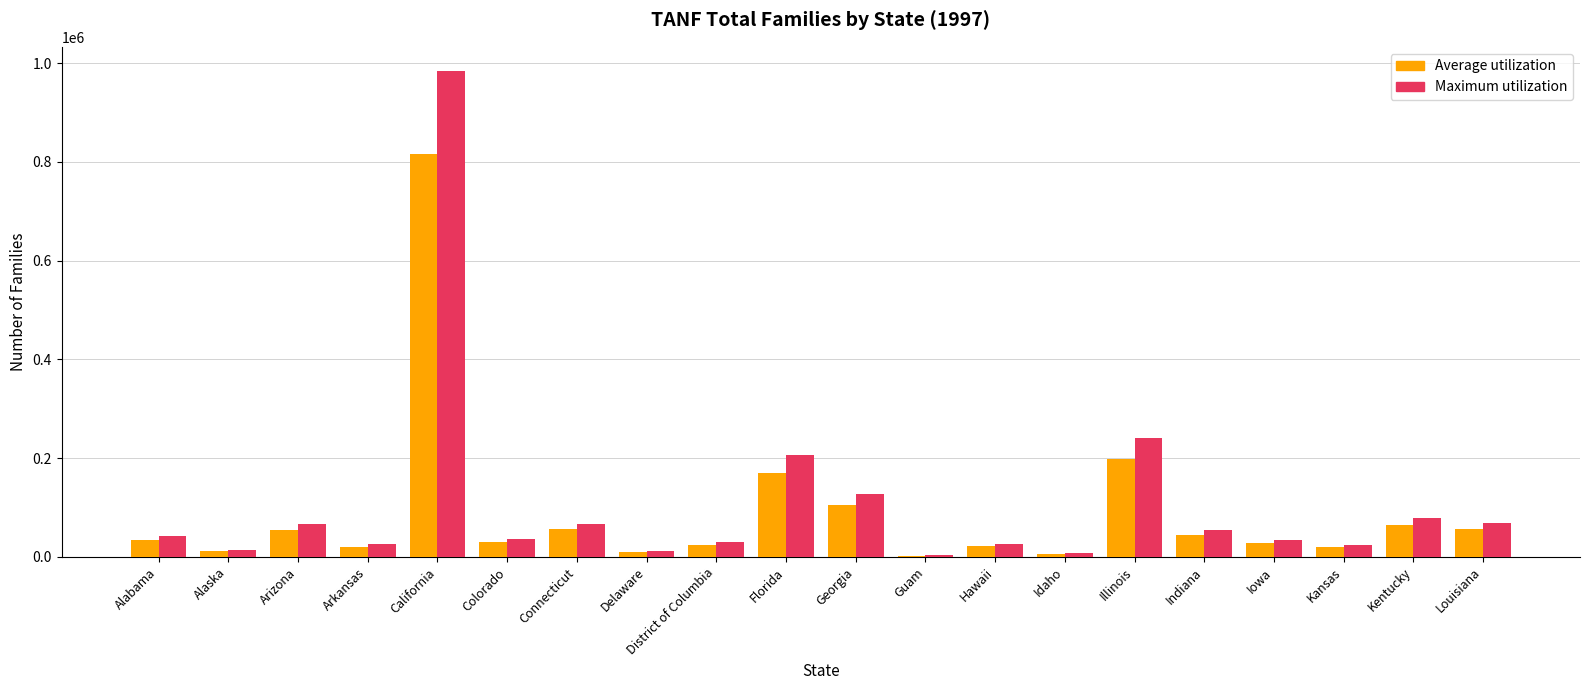

What is the total value across all series at California?

1799903.9